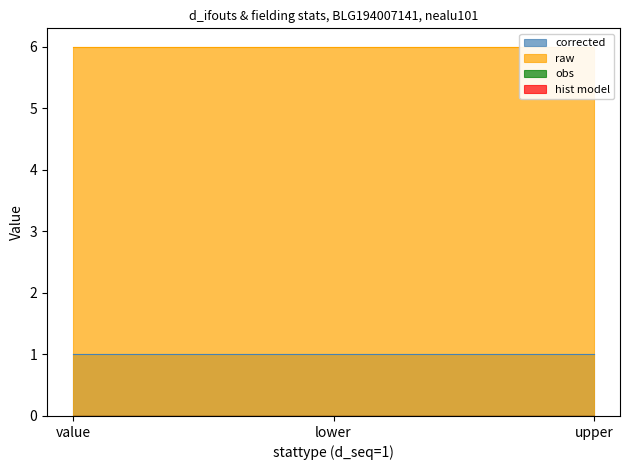

Which series changed the most between value and lower?

corrected